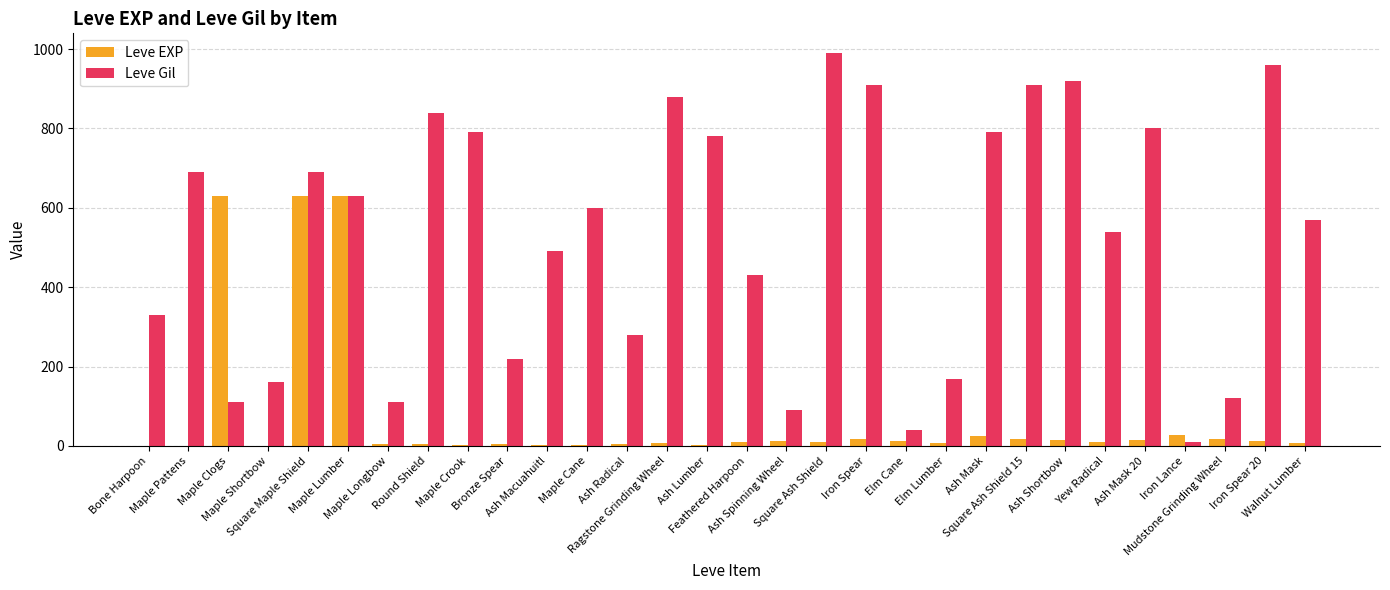

What is the sum of all Leve Gil values?

15852